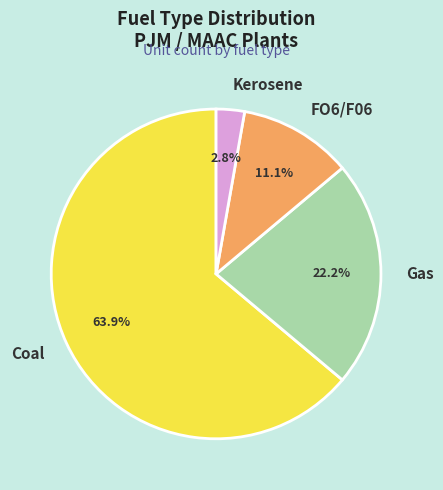

Between Coal and FO6/F06, which is larger?

Coal